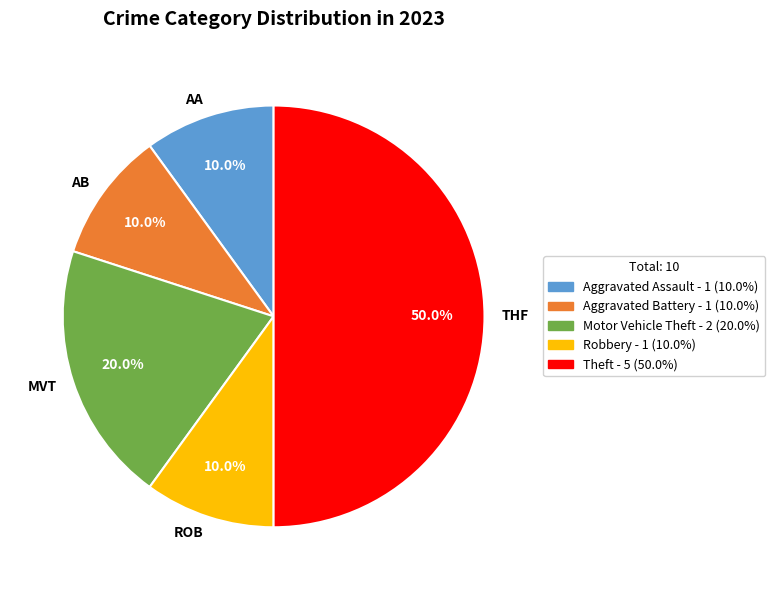

Which slice is the largest?

THF